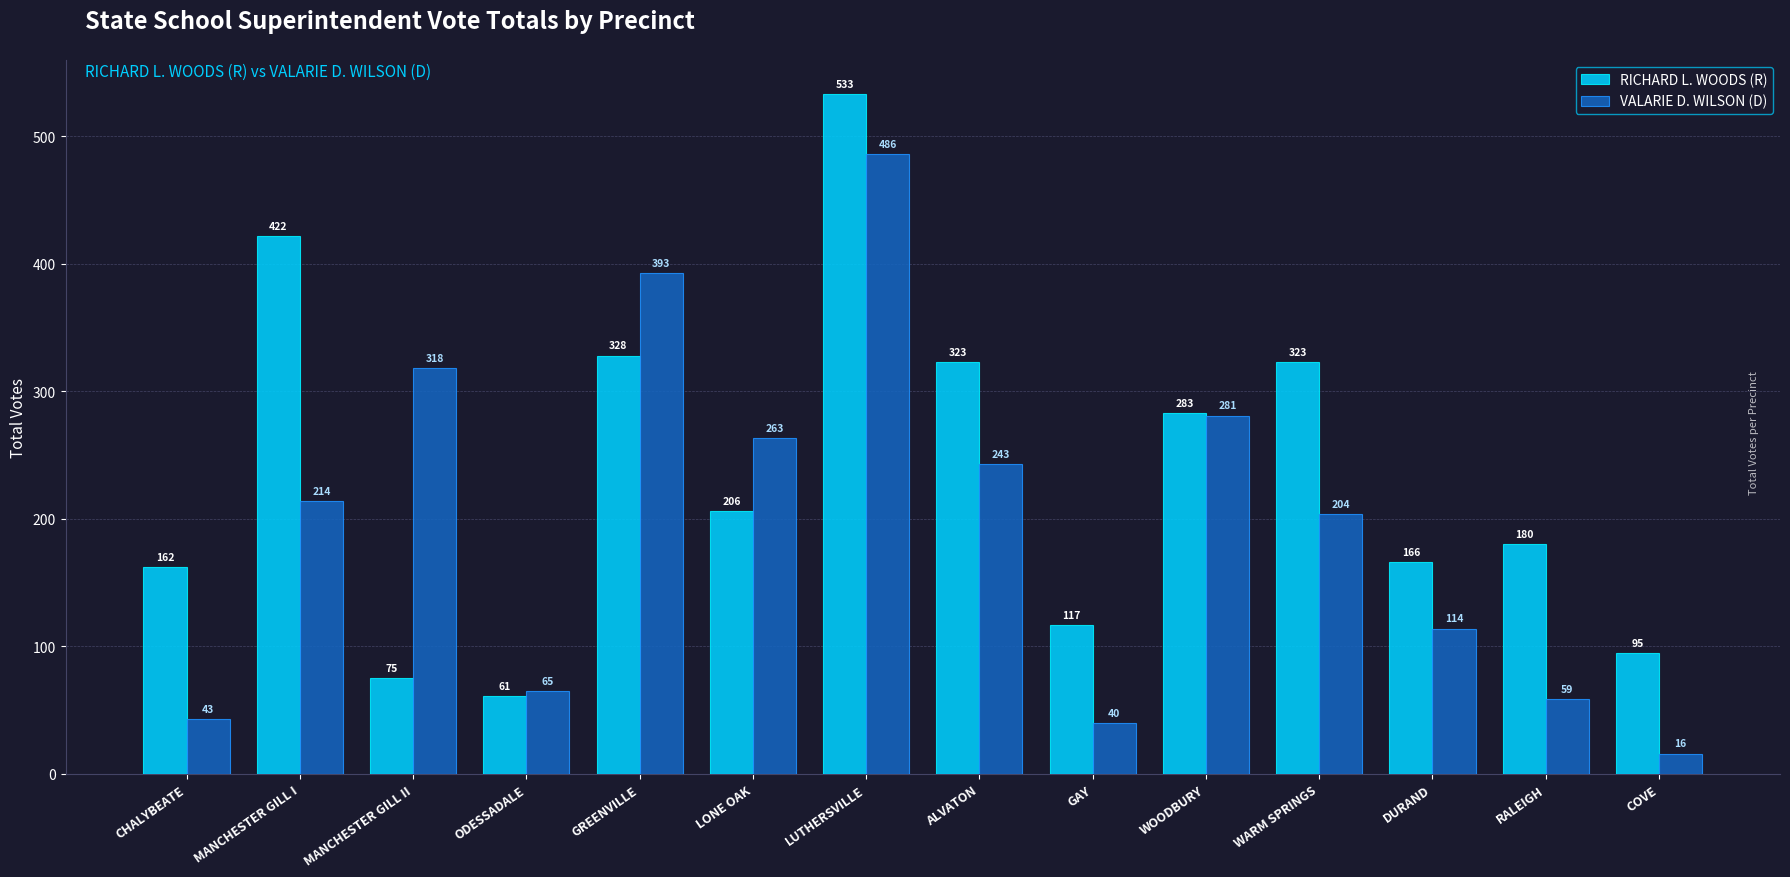

At which category does the chart reach its peak across all series?

LUTHERSVILLE